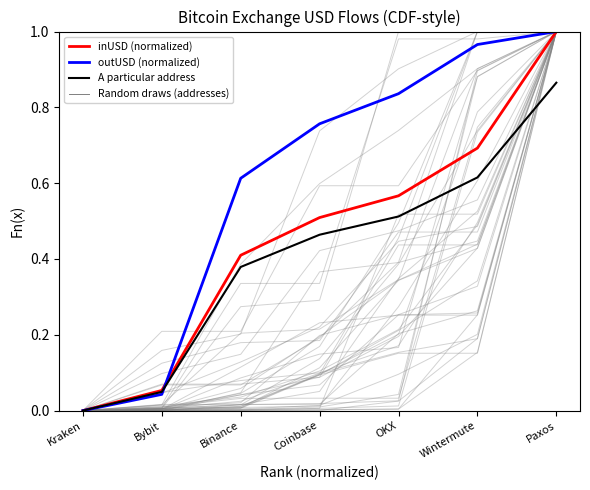

What is the difference between the outUSD (normalized) values at Coinbase and Bybit?

0.7